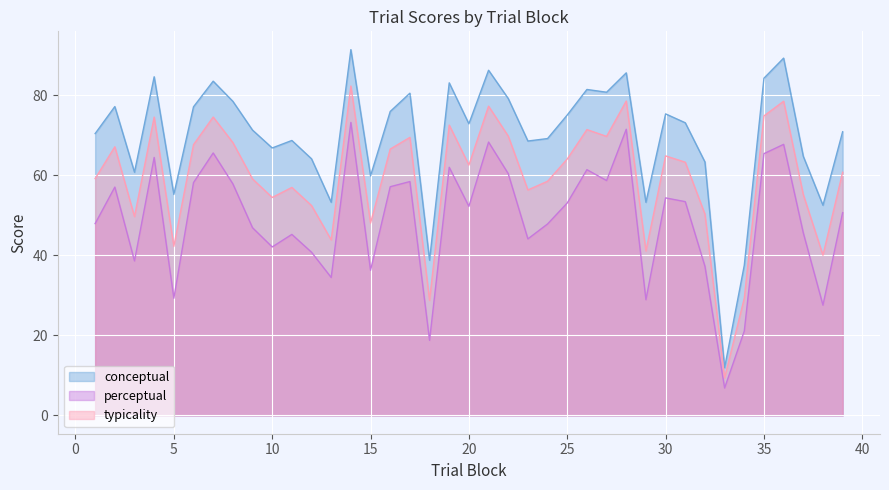

At which category does conceptual reach its first local valley?

3